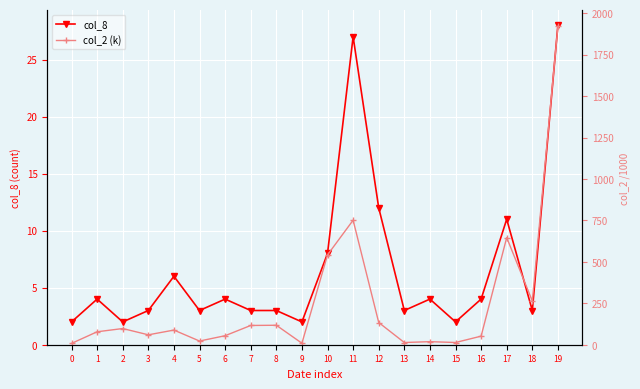

What is the average value of the col_2 (k) series?

250.3